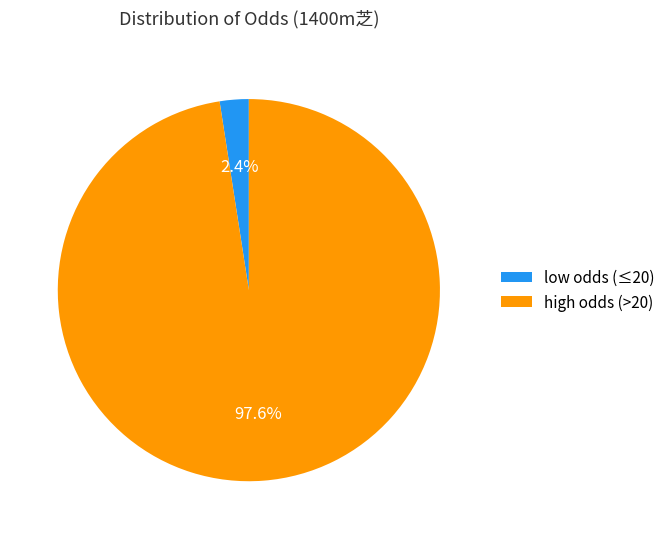

Does any single category account for the majority?

Yes